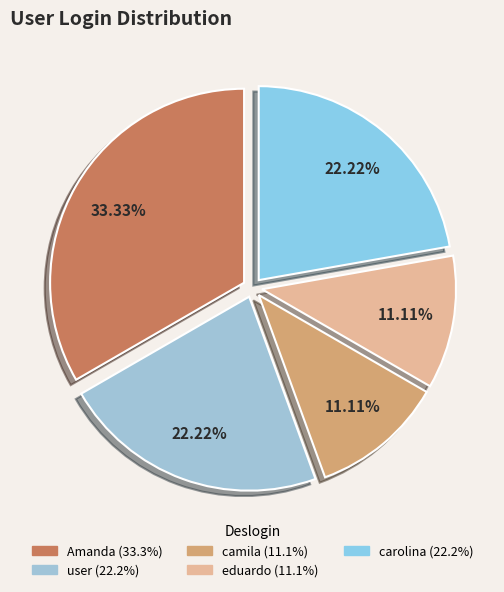

How many segments does this pie chart have?

5